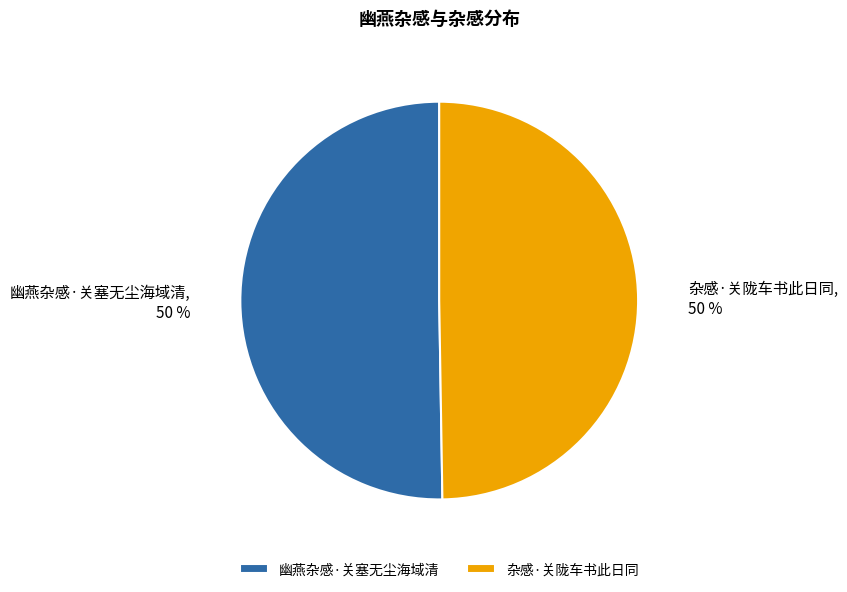

What is the ratio of the value at 杂感·关陇车书此日同 to the value at 幽燕杂感·关塞无尘海域清?

1.0